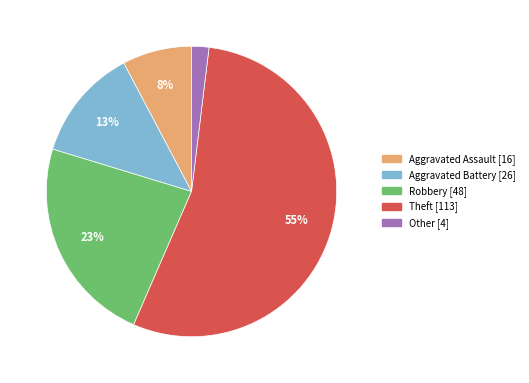

To the nearest percent, what is the combined percentage of Aggravated Assault and Other?

10%